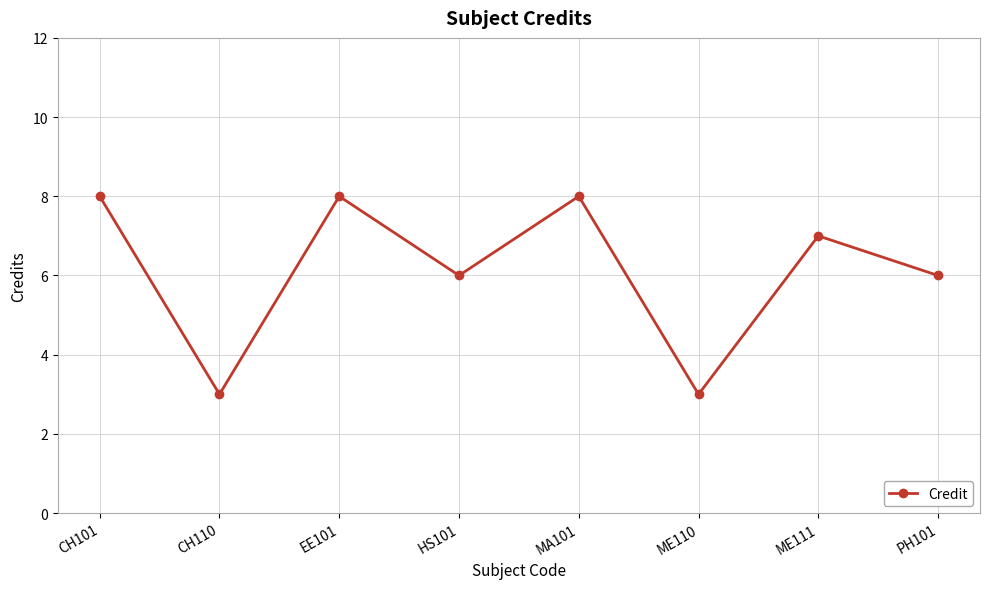

Reading left to right, extract all data points from this chart.

CH101=8	CH110=3	EE101=8	HS101=6	MA101=8	ME110=3	ME111=7	PH101=6